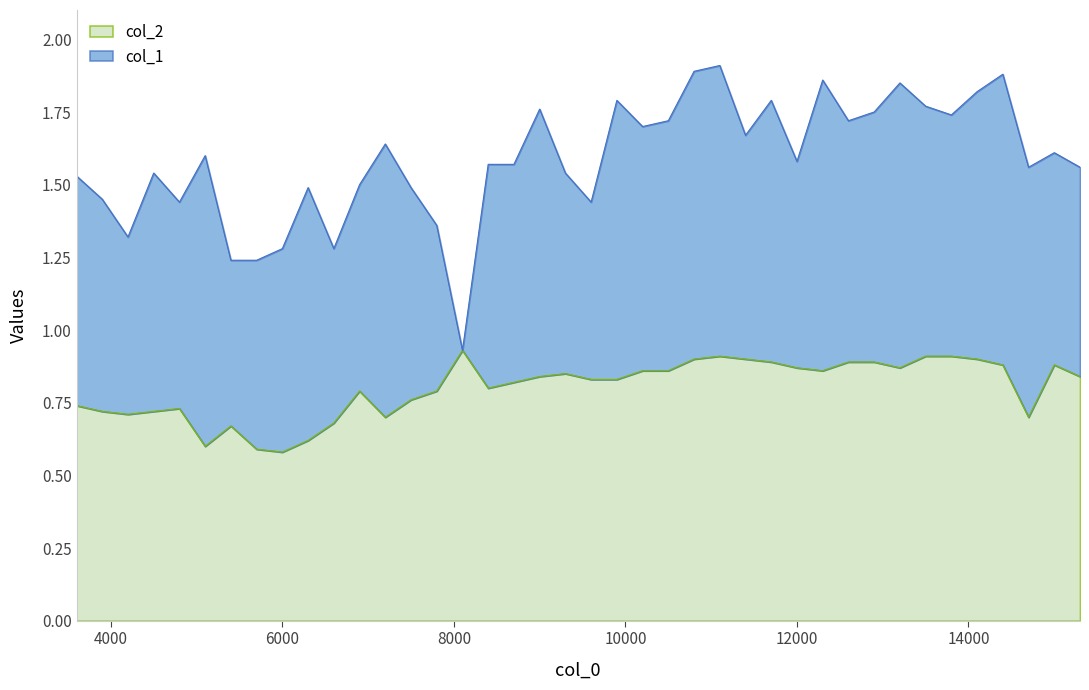

Does the chart have visible grid lines?

No